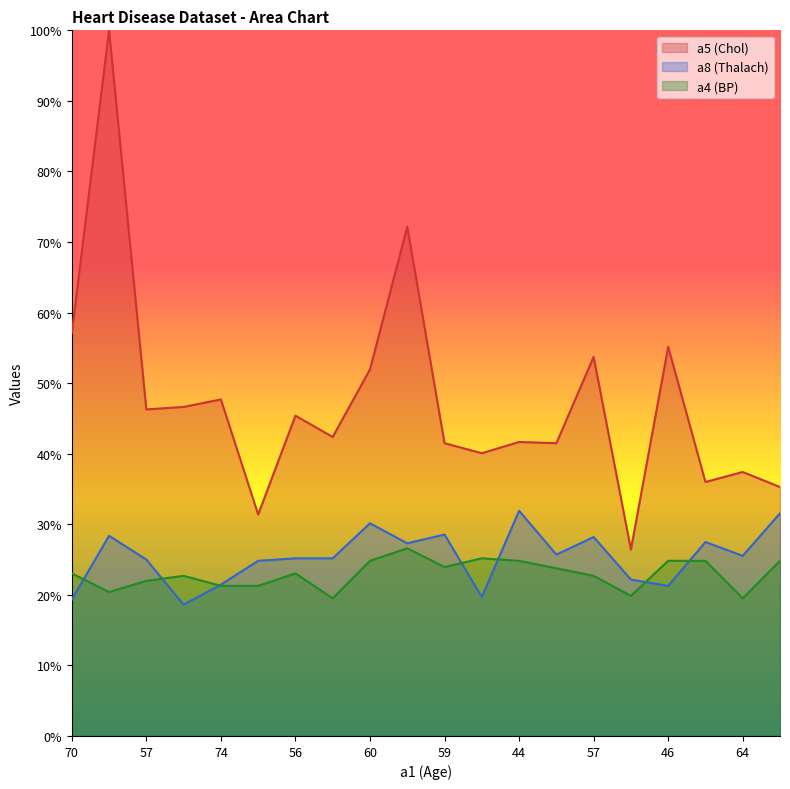

List the series in order of their peak value, highest first.

a5 (Chol), a8 (Thalach), a4 (BP)